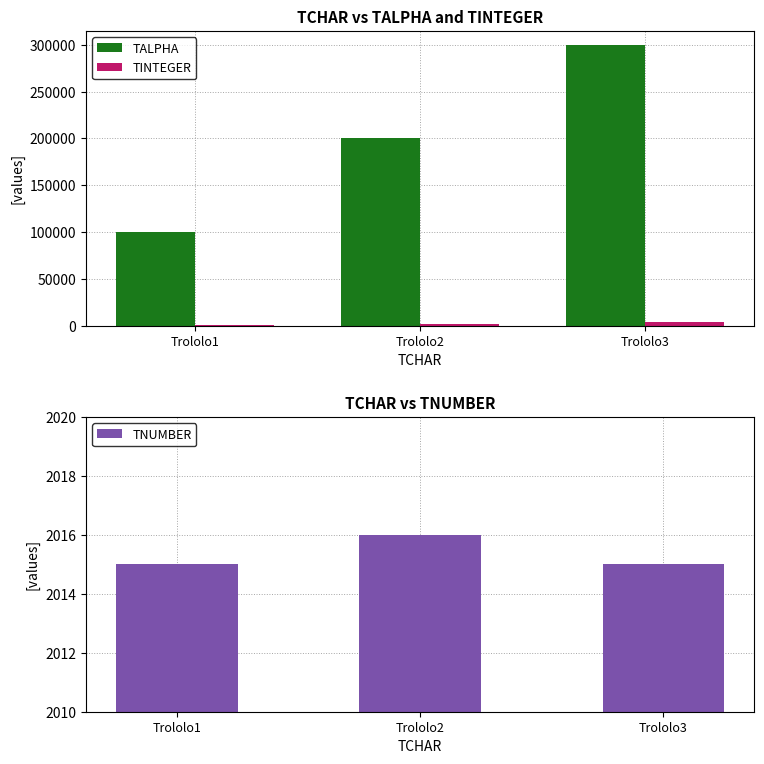

Between Trololo2 and Trololo3, which series saw the biggest shift?

TALPHA